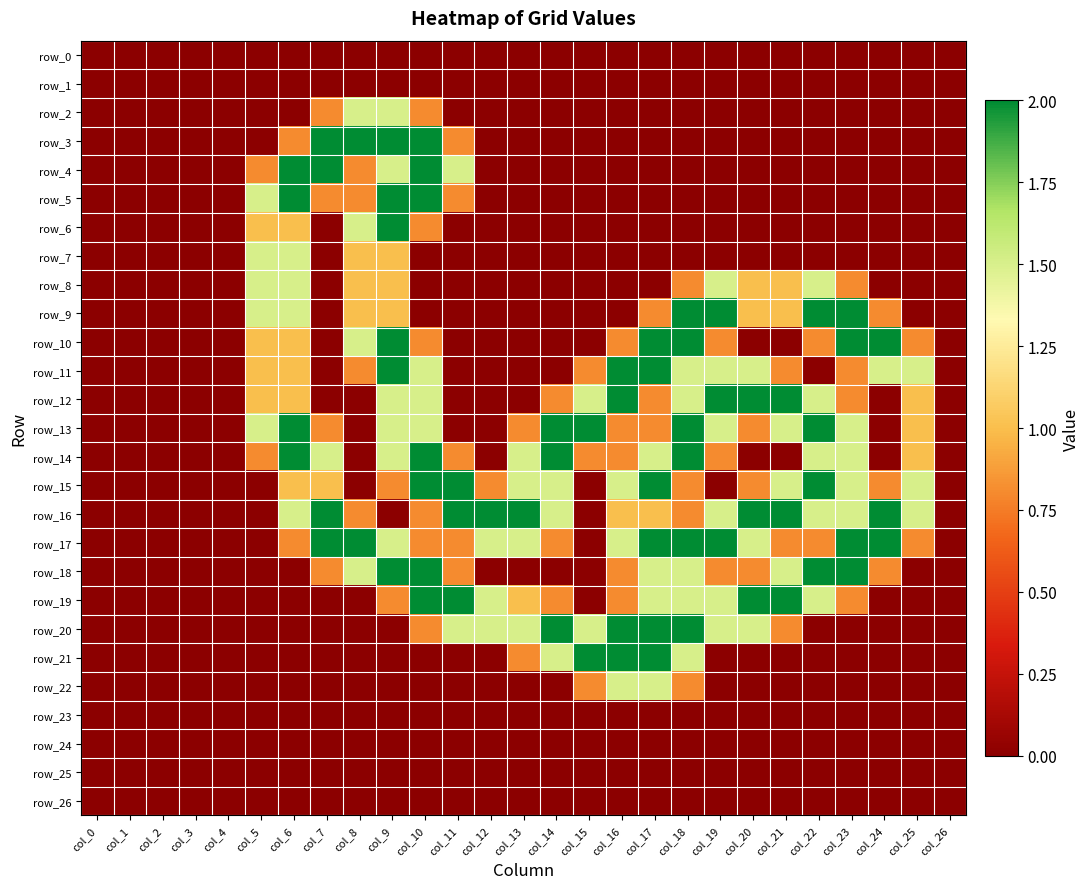

Reading left to right, extract all data points from this chart.

row_0: 0.0	0.0	0.0	0.0	0.0	0.0	0.0	0.0	0.0	0.0	0.0	0.0	0.0	0.0	0.0	0.0	0.0	0.0	0.0	0.0	0.0	0.0	0.0	0.0	0.0	0.0	0.0
row_1: 0.0	0.0	0.0	0.0	0.0	0.0	0.0	0.0	0.0	0.0	0.0	0.0	0.0	0.0	0.0	0.0	0.0	0.0	0.0	0.0	0.0	0.0	0.0	0.0	0.0	0.0	0.0
row_2: 0.0	0.0	0.0	0.0	0.0	0.0	0.0	0.8	1.5	1.5	0.8	0.0	0.0	0.0	0.0	0.0	0.0	0.0	0.0	0.0	0.0	0.0	0.0	0.0	0.0	0.0	0.0
row_3: 0.0	0.0	0.0	0.0	0.0	0.0	0.8	2.0	2.0	2.0	2.0	0.8	0.0	0.0	0.0	0.0	0.0	0.0	0.0	0.0	0.0	0.0	0.0	0.0	0.0	0.0	0.0
row_4: 0.0	0.0	0.0	0.0	0.0	0.8	2.0	2.0	0.8	1.5	2.0	1.5	0.0	0.0	0.0	0.0	0.0	0.0	0.0	0.0	0.0	0.0	0.0	0.0	0.0	0.0	0.0
row_5: 0.0	0.0	0.0	0.0	0.0	1.5	2.0	0.8	0.8	2.0	2.0	0.8	0.0	0.0	0.0	0.0	0.0	0.0	0.0	0.0	0.0	0.0	0.0	0.0	0.0	0.0	0.0
row_6: 0.0	0.0	0.0	0.0	0.0	1.0	1.0	0.0	1.5	2.0	0.8	0.0	0.0	0.0	0.0	0.0	0.0	0.0	0.0	0.0	0.0	0.0	0.0	0.0	0.0	0.0	0.0
row_7: 0.0	0.0	0.0	0.0	0.0	1.5	1.5	0.0	1.0	1.0	0.0	0.0	0.0	0.0	0.0	0.0	0.0	0.0	0.0	0.0	0.0	0.0	0.0	0.0	0.0	0.0	0.0
row_8: 0.0	0.0	0.0	0.0	0.0	1.5	1.5	0.0	1.0	1.0	0.0	0.0	0.0	0.0	0.0	0.0	0.0	0.0	0.8	1.5	1.0	1.0	1.5	0.8	0.0	0.0	0.0
row_9: 0.0	0.0	0.0	0.0	0.0	1.5	1.5	0.0	1.0	1.0	0.0	0.0	0.0	0.0	0.0	0.0	0.0	0.8	2.0	2.0	1.0	1.0	2.0	2.0	0.8	0.0	0.0
row_10: 0.0	0.0	0.0	0.0	0.0	1.0	1.0	0.0	1.5	2.0	0.8	0.0	0.0	0.0	0.0	0.0	0.8	2.0	2.0	0.8	0.0	0.0	0.8	2.0	2.0	0.8	0.0
row_11: 0.0	0.0	0.0	0.0	0.0	1.0	1.0	0.0	0.8	2.0	1.5	0.0	0.0	0.0	0.0	0.8	2.0	2.0	1.5	1.5	1.5	0.8	0.0	0.8	1.5	1.5	0.0
row_12: 0.0	0.0	0.0	0.0	0.0	1.0	1.0	0.0	0.0	1.5	1.5	0.0	0.0	0.0	0.8	1.5	2.0	0.8	1.5	2.0	2.0	2.0	1.5	0.8	0.0	1.0	0.0
row_13: 0.0	0.0	0.0	0.0	0.0	1.5	2.0	0.8	0.0	1.5	1.5	0.0	0.0	0.8	2.0	2.0	0.8	0.8	2.0	1.5	0.8	1.5	2.0	1.5	0.0	1.0	0.0
row_14: 0.0	0.0	0.0	0.0	0.0	0.8	2.0	1.5	0.0	1.5	2.0	0.8	0.0	1.5	2.0	0.8	0.8	1.5	2.0	0.8	0.0	0.0	1.5	1.5	0.0	1.0	0.0
row_15: 0.0	0.0	0.0	0.0	0.0	0.0	1.0	1.0	0.0	0.8	2.0	2.0	0.8	1.5	1.5	0.0	1.5	2.0	0.8	0.0	0.8	1.5	2.0	1.5	0.8	1.5	0.0
row_16: 0.0	0.0	0.0	0.0	0.0	0.0	1.5	2.0	0.8	0.0	0.8	2.0	2.0	2.0	1.5	0.0	1.0	1.0	0.8	1.5	2.0	2.0	1.5	1.5	2.0	1.5	0.0
row_17: 0.0	0.0	0.0	0.0	0.0	0.0	0.8	2.0	2.0	1.5	0.8	0.8	1.5	1.5	0.8	0.0	1.5	2.0	2.0	2.0	1.5	0.8	0.8	2.0	2.0	0.8	0.0
row_18: 0.0	0.0	0.0	0.0	0.0	0.0	0.0	0.8	1.5	2.0	2.0	0.8	0.0	0.0	0.0	0.0	0.8	1.5	1.5	0.8	0.8	1.5	2.0	2.0	0.8	0.0	0.0
row_19: 0.0	0.0	0.0	0.0	0.0	0.0	0.0	0.0	0.0	0.8	2.0	2.0	1.5	1.0	0.8	0.0	0.8	1.5	1.5	1.5	2.0	2.0	1.5	0.8	0.0	0.0	0.0
row_20: 0.0	0.0	0.0	0.0	0.0	0.0	0.0	0.0	0.0	0.0	0.8	1.5	1.5	1.5	2.0	1.5	2.0	2.0	2.0	1.5	1.5	0.8	0.0	0.0	0.0	0.0	0.0
row_21: 0.0	0.0	0.0	0.0	0.0	0.0	0.0	0.0	0.0	0.0	0.0	0.0	0.0	0.8	1.5	2.0	2.0	2.0	1.5	0.0	0.0	0.0	0.0	0.0	0.0	0.0	0.0
row_22: 0.0	0.0	0.0	0.0	0.0	0.0	0.0	0.0	0.0	0.0	0.0	0.0	0.0	0.0	0.0	0.8	1.5	1.5	0.8	0.0	0.0	0.0	0.0	0.0	0.0	0.0	0.0
row_23: 0.0	0.0	0.0	0.0	0.0	0.0	0.0	0.0	0.0	0.0	0.0	0.0	0.0	0.0	0.0	0.0	0.0	0.0	0.0	0.0	0.0	0.0	0.0	0.0	0.0	0.0	0.0
row_24: 0.0	0.0	0.0	0.0	0.0	0.0	0.0	0.0	0.0	0.0	0.0	0.0	0.0	0.0	0.0	0.0	0.0	0.0	0.0	0.0	0.0	0.0	0.0	0.0	0.0	0.0	0.0
row_25: 0.0	0.0	0.0	0.0	0.0	0.0	0.0	0.0	0.0	0.0	0.0	0.0	0.0	0.0	0.0	0.0	0.0	0.0	0.0	0.0	0.0	0.0	0.0	0.0	0.0	0.0	0.0
row_26: 0.0	0.0	0.0	0.0	0.0	0.0	0.0	0.0	0.0	0.0	0.0	0.0	0.0	0.0	0.0	0.0	0.0	0.0	0.0	0.0	0.0	0.0	0.0	0.0	0.0	0.0	0.0